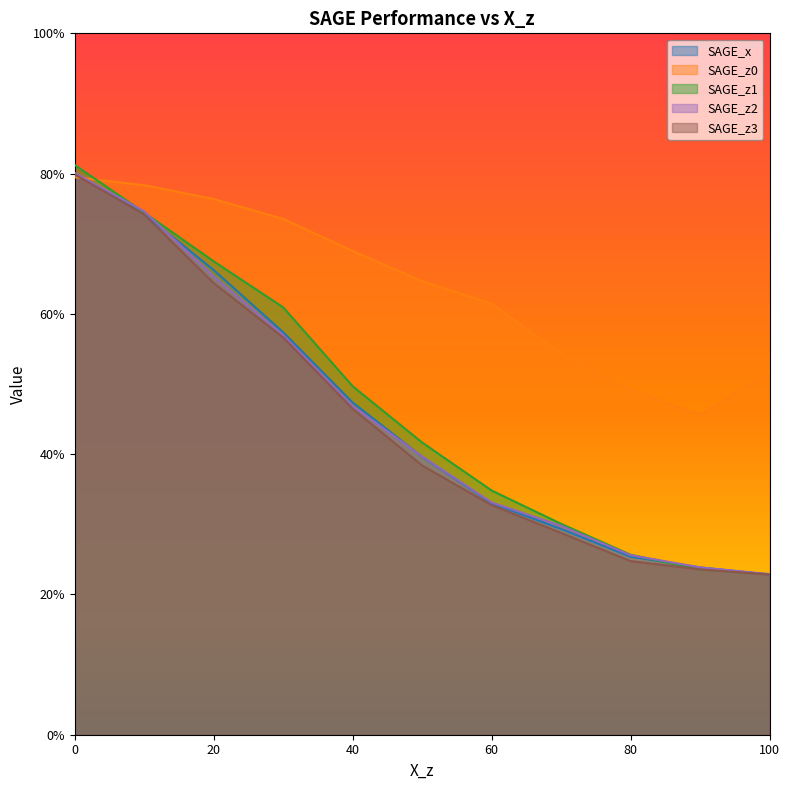

True or false: SAGE_z3 has more than 0 points higher than both neighbors.

False